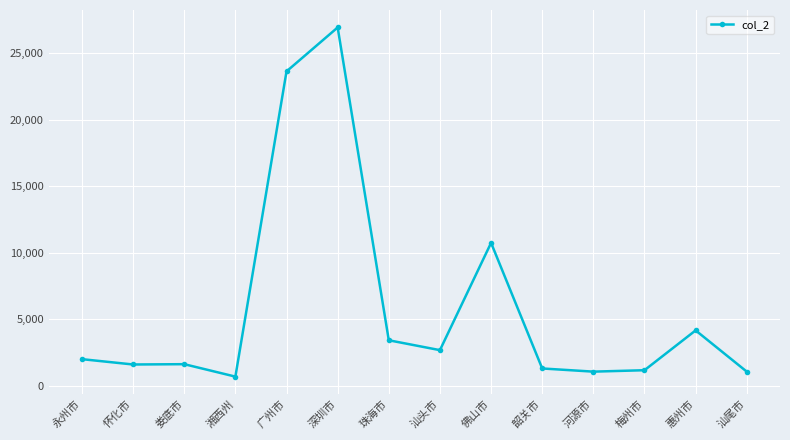

What is the difference between the second highest and second lowest values?

22548.6